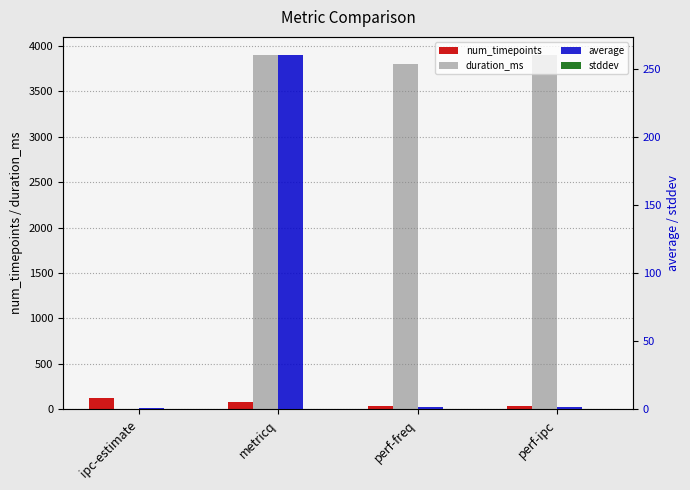

At which category is the sum across all series the highest?

metricq